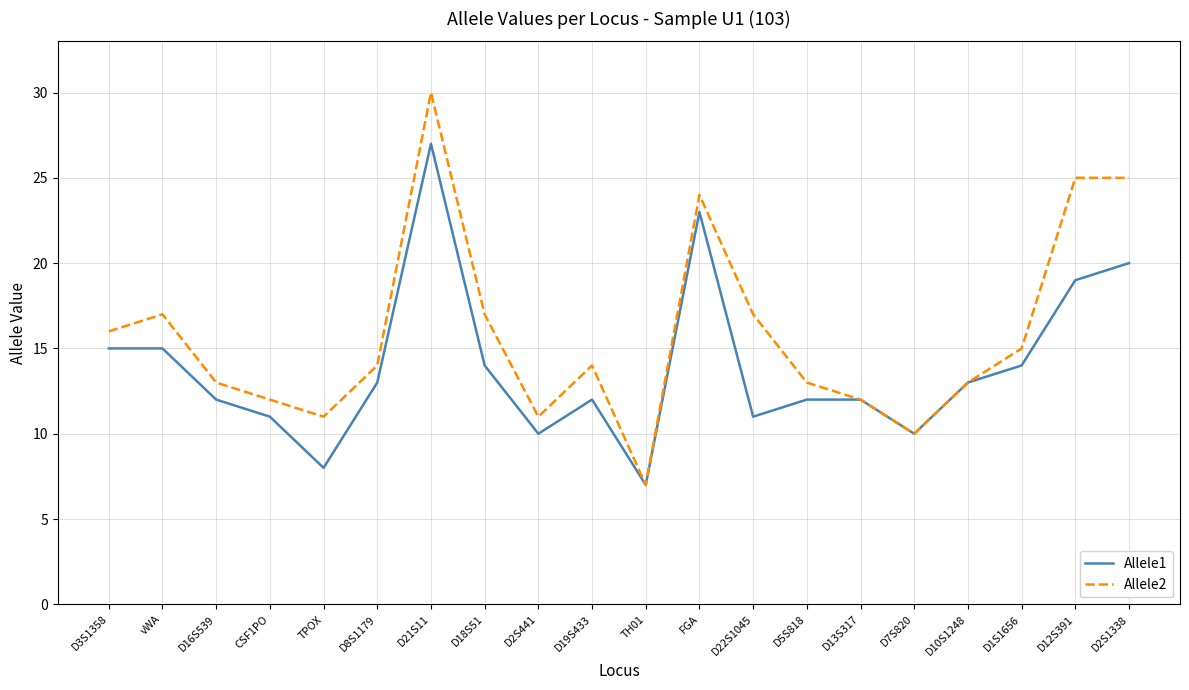

The value of Allele2 at TH01 is 7. True or false?

True